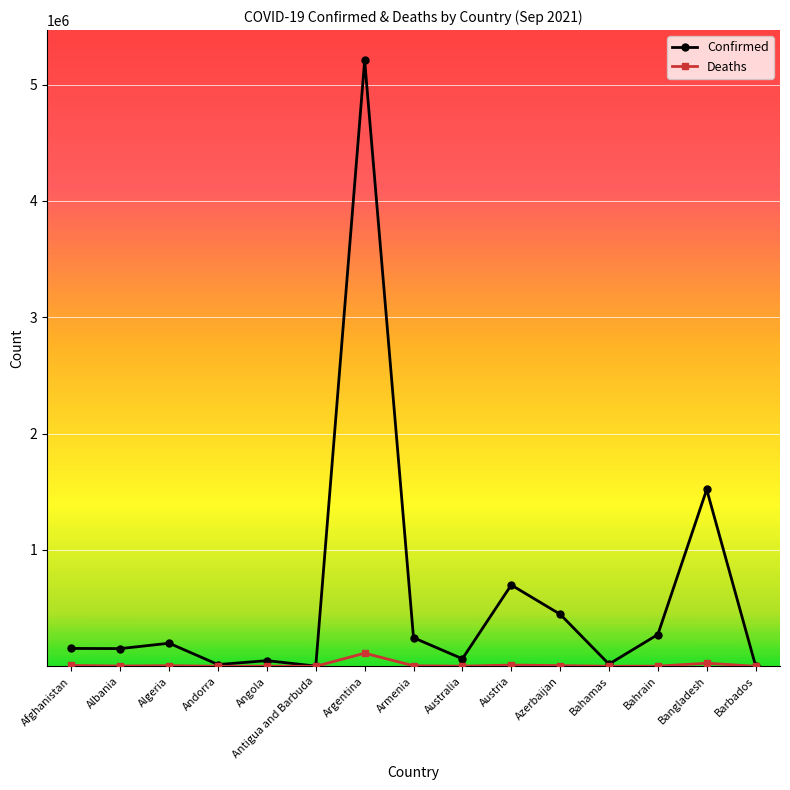

What is the value of the Deaths point at the 4th from the left?

130